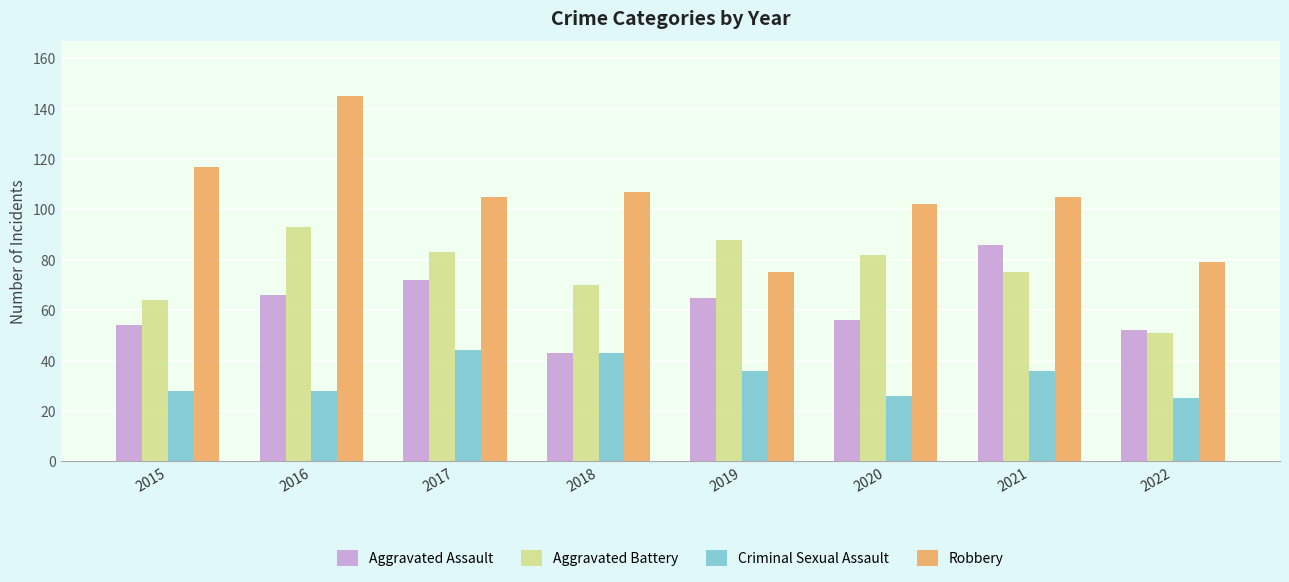

What is the difference between the maximum and minimum values in the Aggravated Assault series?

43